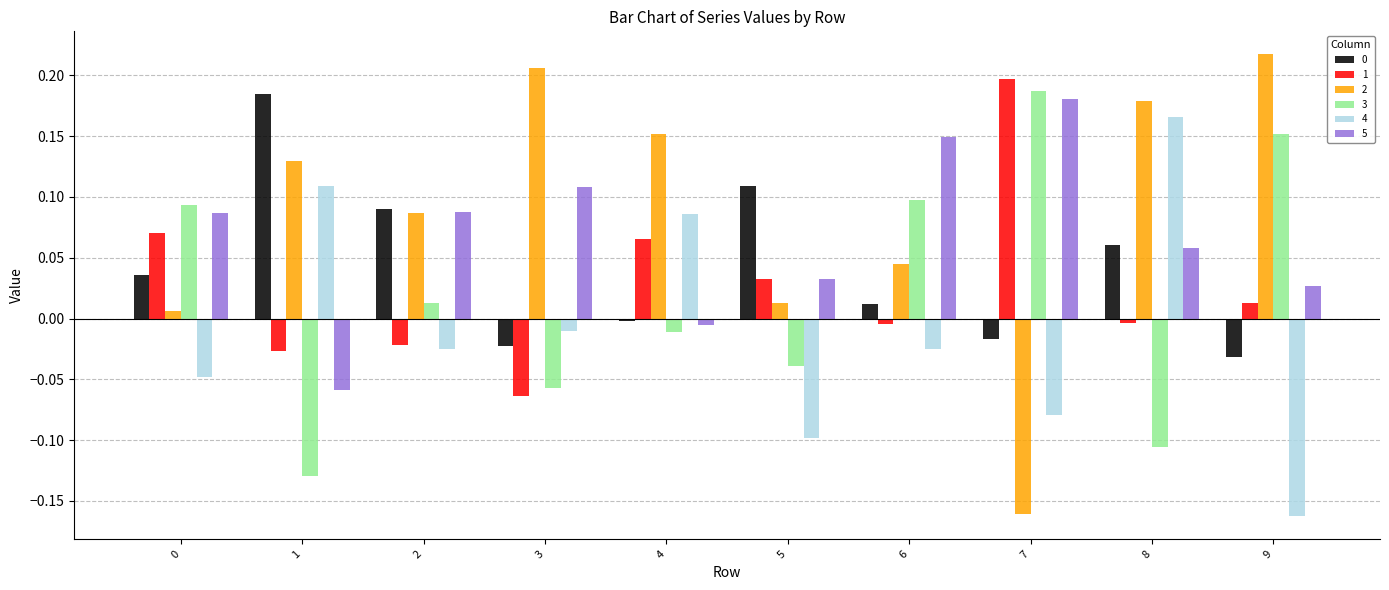

What is the difference between the maximum and minimum values in the 3 series?

0.3